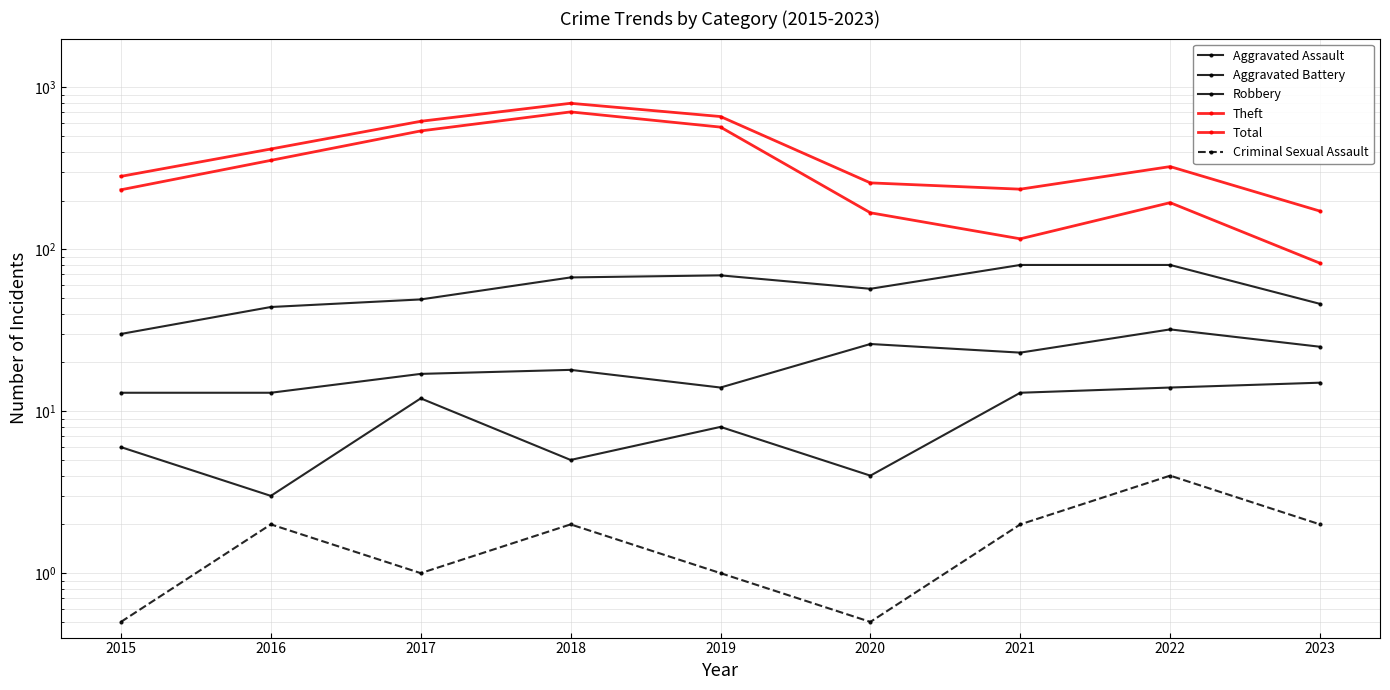

What is the maximum value for Robbery?

80.0